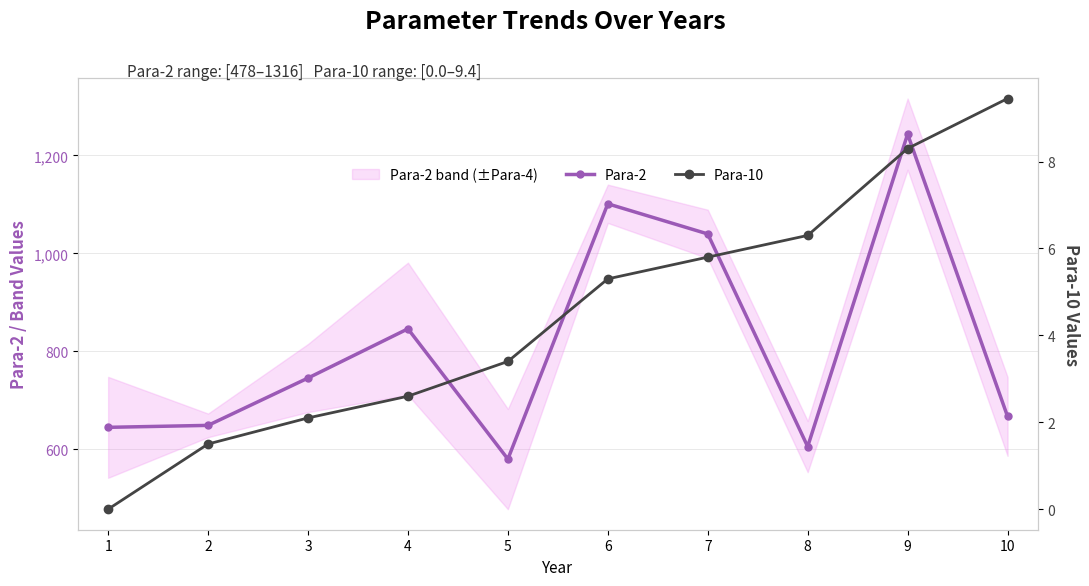

Is this an area chart (filled region under the line)?

No